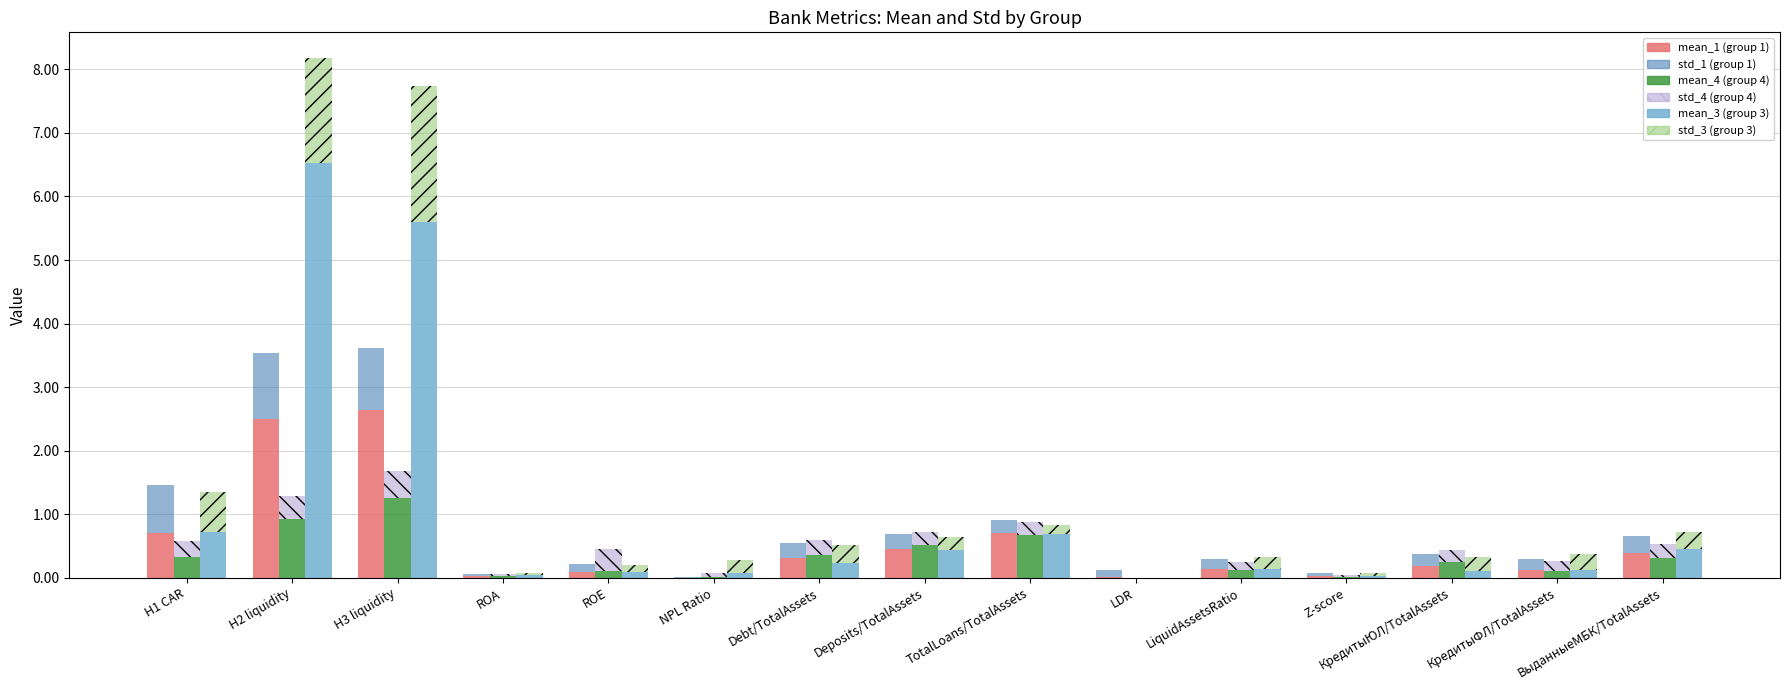

Reading right to left, transcribe all the data shown in this chart.

mean_1 (group1): 0.4	0.1	0.2	0.0	0.1	0.0	0.7	0.5	0.3	0.0	0.1	0.0	2.6	2.5	0.7
std_1 (group1): 0.3	0.2	0.2	0.0	0.2	0.1	0.2	0.2	0.2	0.0	0.1	0.0	1.0	1.0	0.8
mean_4 (group4): 0.3	0.1	0.3	0.0	0.1	0.0	0.7	0.5	0.4	0.0	0.1	0.0	1.3	0.9	0.3
std_4 (group4): 0.2	0.1	0.2	0.0	0.1	0.0	0.2	0.2	0.2	0.1	0.3	0.0	0.4	0.4	0.3
mean_3 (group3): 0.4	0.1	0.1	0.0	0.1	0.0	0.7	0.4	0.2	0.1	0.1	0.0	5.6	6.5	0.7
std_3 (group3): 0.3	0.2	0.2	0.0	0.2	0.0	0.1	0.2	0.3	0.2	0.1	0.0	2.1	1.7	0.6